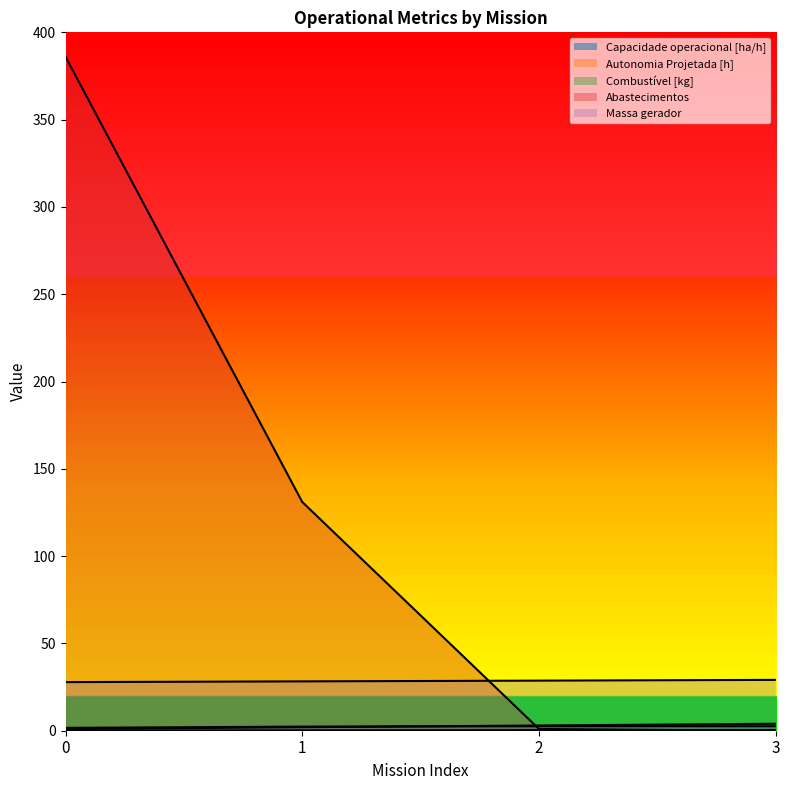

The value of Massa gerador at 2 is 37.4. True or false?

False